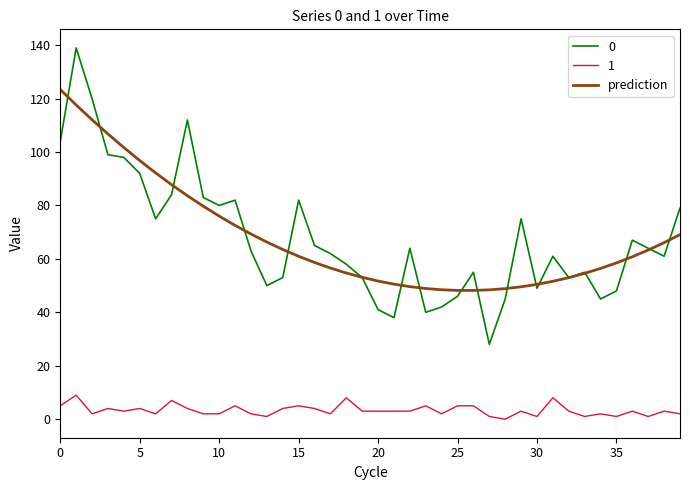

What is the maximum value for 1?

9.0